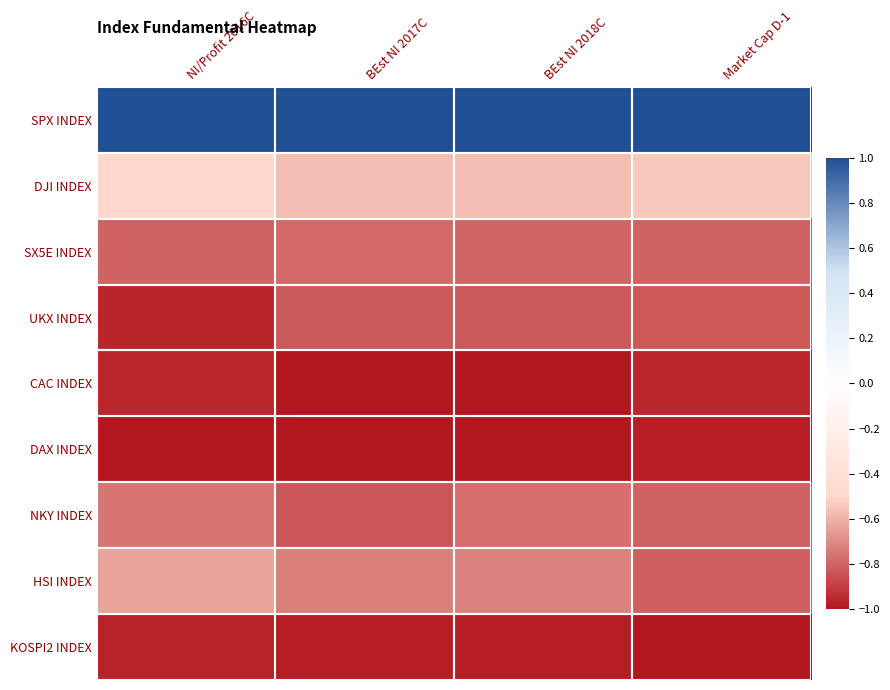

Reading right to left, extract all data points from this chart.

SPX INDEX: Market Cap D-1=1.0	BEst NI 2018C=1.0	BEst NI 2017C=1.0	NI/Profit 2016C=1.0
DJI INDEX: Market Cap D-1=-0.5	BEst NI 2018C=-0.6	BEst NI 2017C=-0.6	NI/Profit 2016C=-0.5
SX5E INDEX: Market Cap D-1=-0.8	BEst NI 2018C=-0.8	BEst NI 2017C=-0.8	NI/Profit 2016C=-0.8
UKX INDEX: Market Cap D-1=-0.8	BEst NI 2018C=-0.8	BEst NI 2017C=-0.8	NI/Profit 2016C=-1.0
CAC INDEX: Market Cap D-1=-1.0	BEst NI 2018C=-1.0	BEst NI 2017C=-1.0	NI/Profit 2016C=-1.0
DAX INDEX: Market Cap D-1=-1.0	BEst NI 2018C=-1.0	BEst NI 2017C=-1.0	NI/Profit 2016C=-1.0
NKY INDEX: Market Cap D-1=-0.8	BEst NI 2018C=-0.8	BEst NI 2017C=-0.8	NI/Profit 2016C=-0.8
HSI INDEX: Market Cap D-1=-0.8	BEst NI 2018C=-0.7	BEst NI 2017C=-0.7	NI/Profit 2016C=-0.6
KOSPI2 INDEX: Market Cap D-1=-1.0	BEst NI 2018C=-1.0	BEst NI 2017C=-1.0	NI/Profit 2016C=-1.0